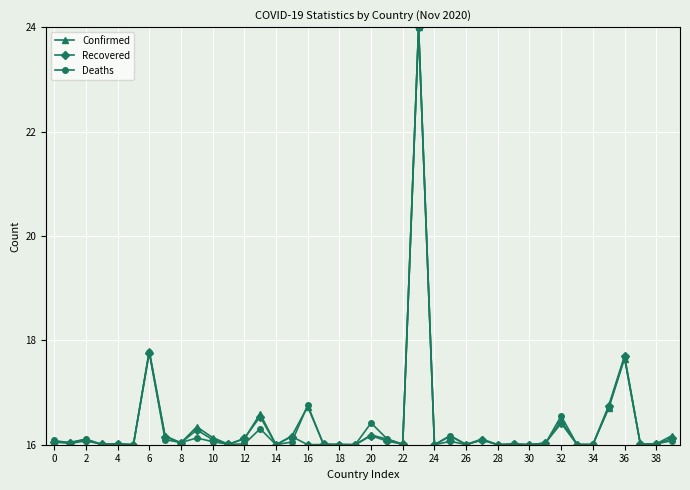

How many lines are shown in the chart?

3